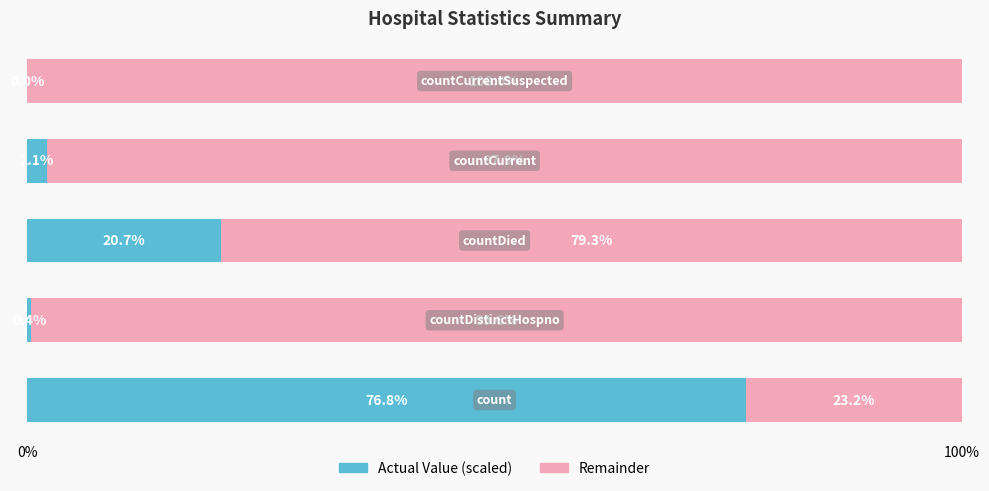

What is the highest value of the Actual Value (scaled) series?

76.8